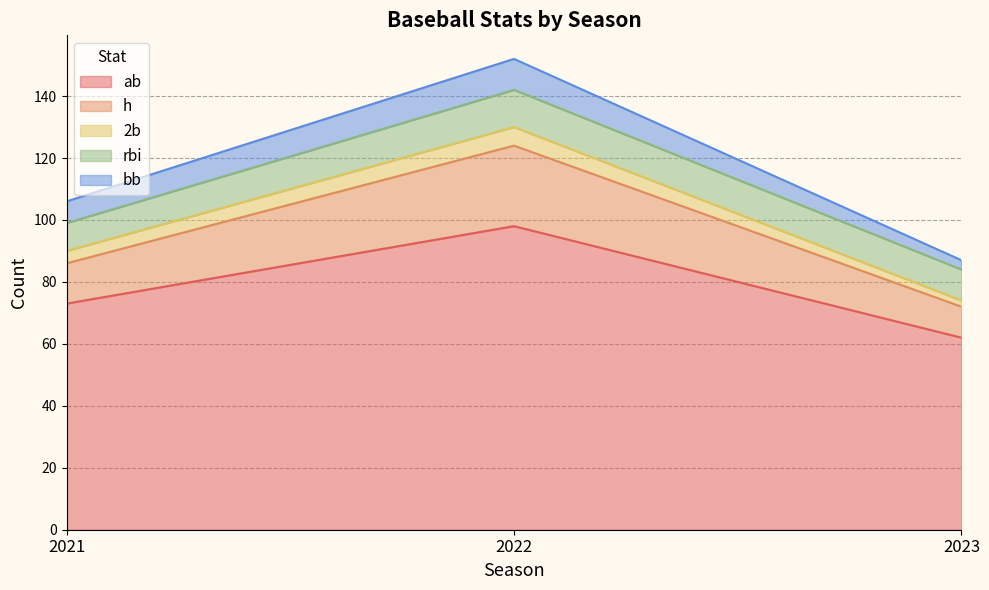

What are all the series names shown in the legend?

ab, h, 2b, rbi, bb